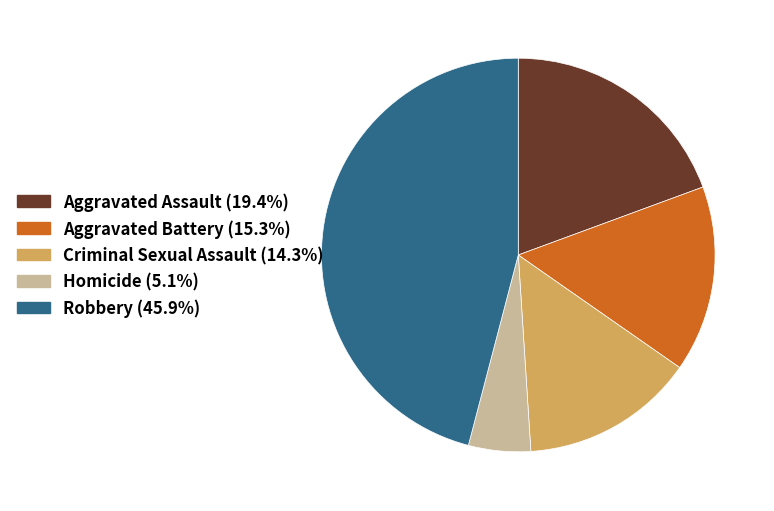

Is the sum of Criminal Sexual Assault and Homicide greater than half?

No